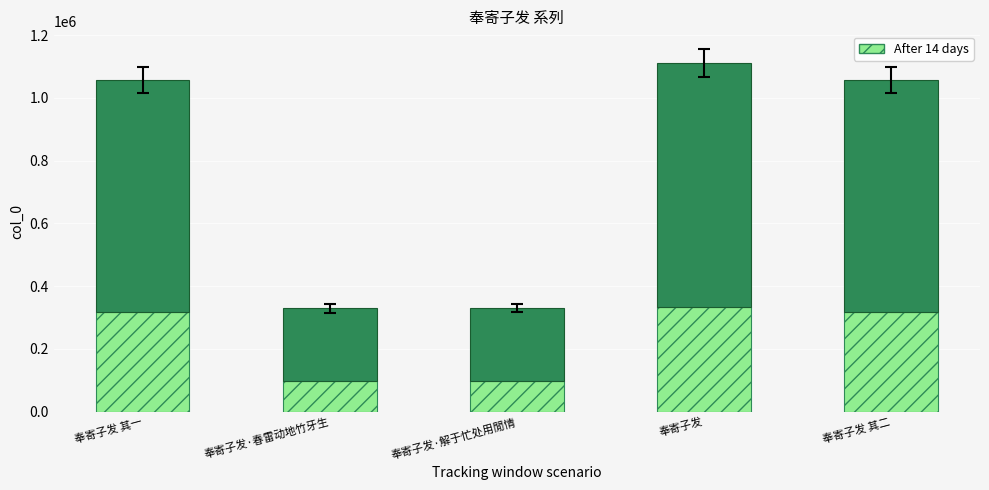

How many series are shown in this chart?

2